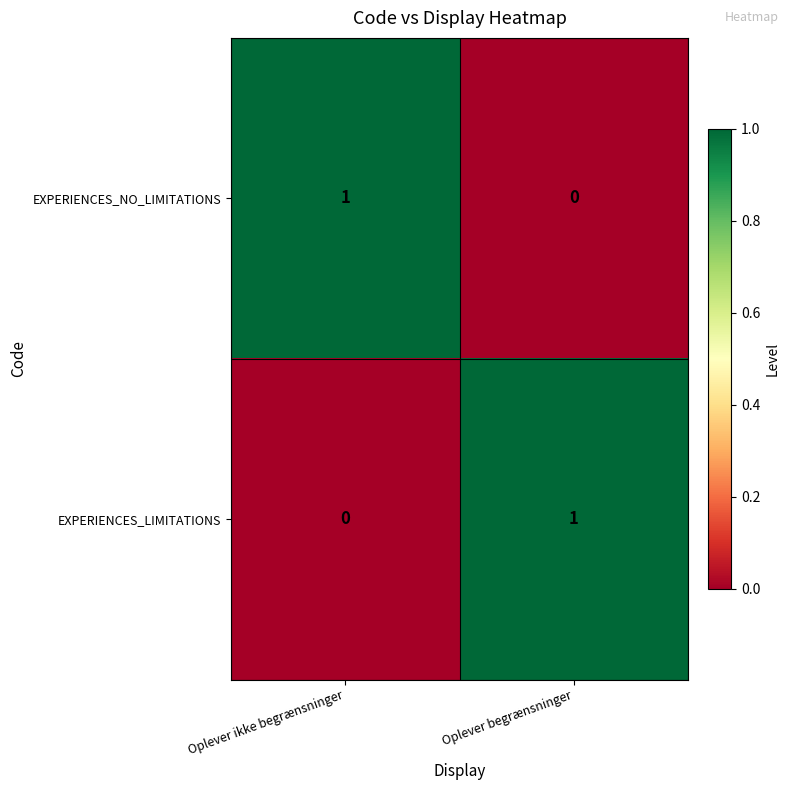

True or false: EXPERIENCES_NO_LIMITATIONS has a value of 2 at Oplever ikke begrænsninger.

False